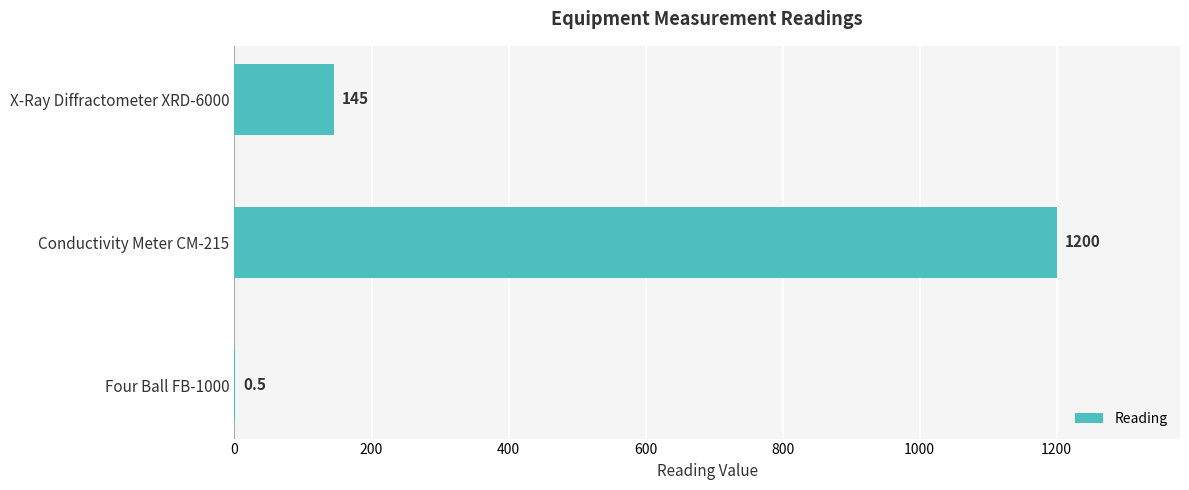

Which has a higher value, X-Ray Diffractometer XRD-6000 or Conductivity Meter CM-215?

Conductivity Meter CM-215